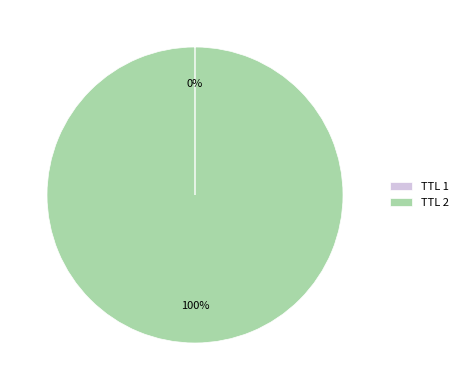

Which category has the biggest portion of the pie?

TTL 2